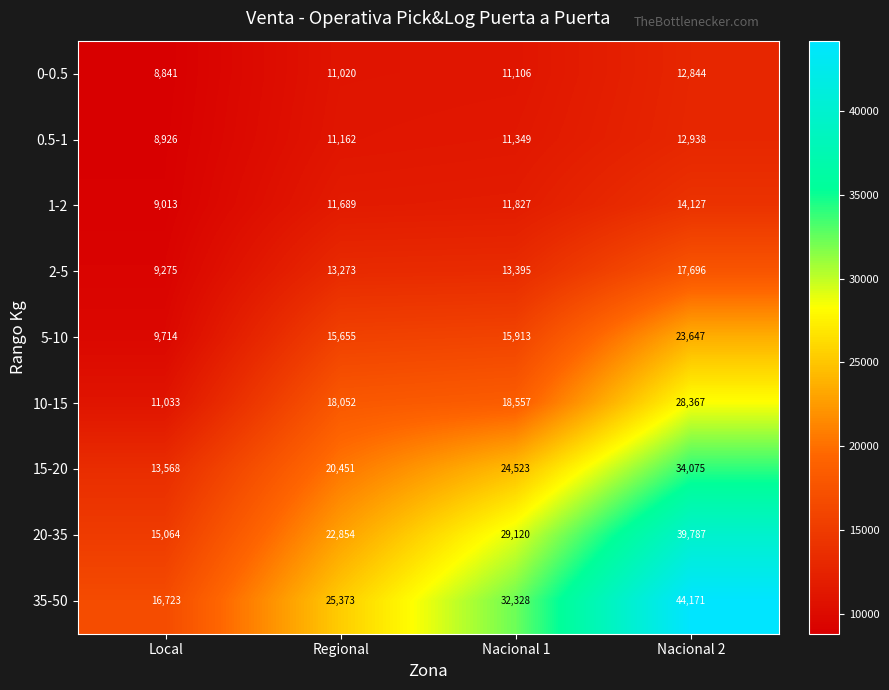

How many data points in 0-0.5 are less than 11106?

2